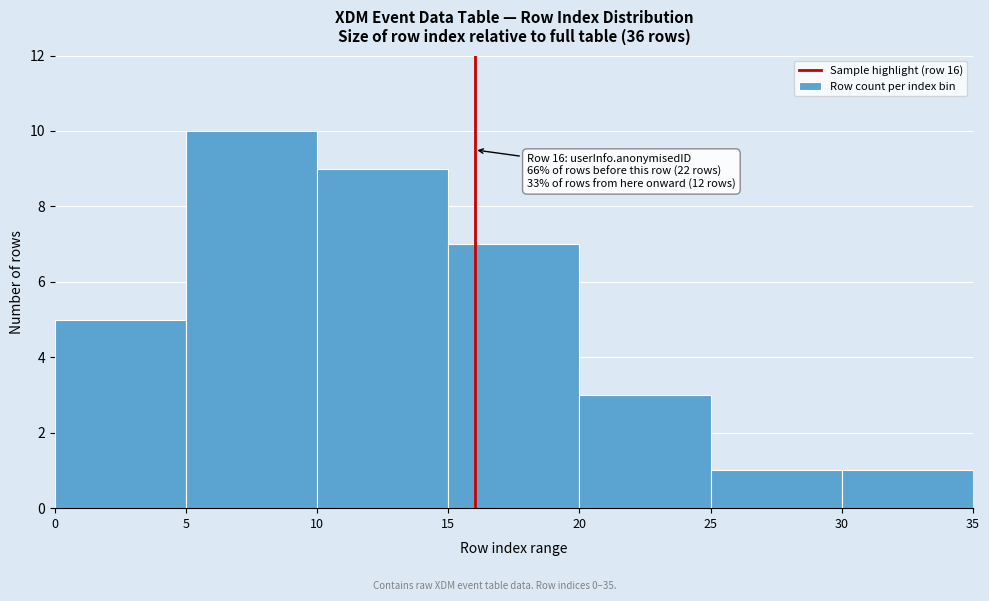

Which range on the x-axis has the tallest bar?

5 to 10